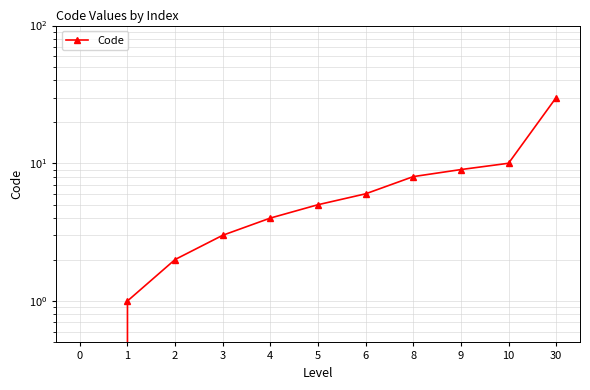

Is this an area chart (filled region under the line)?

No